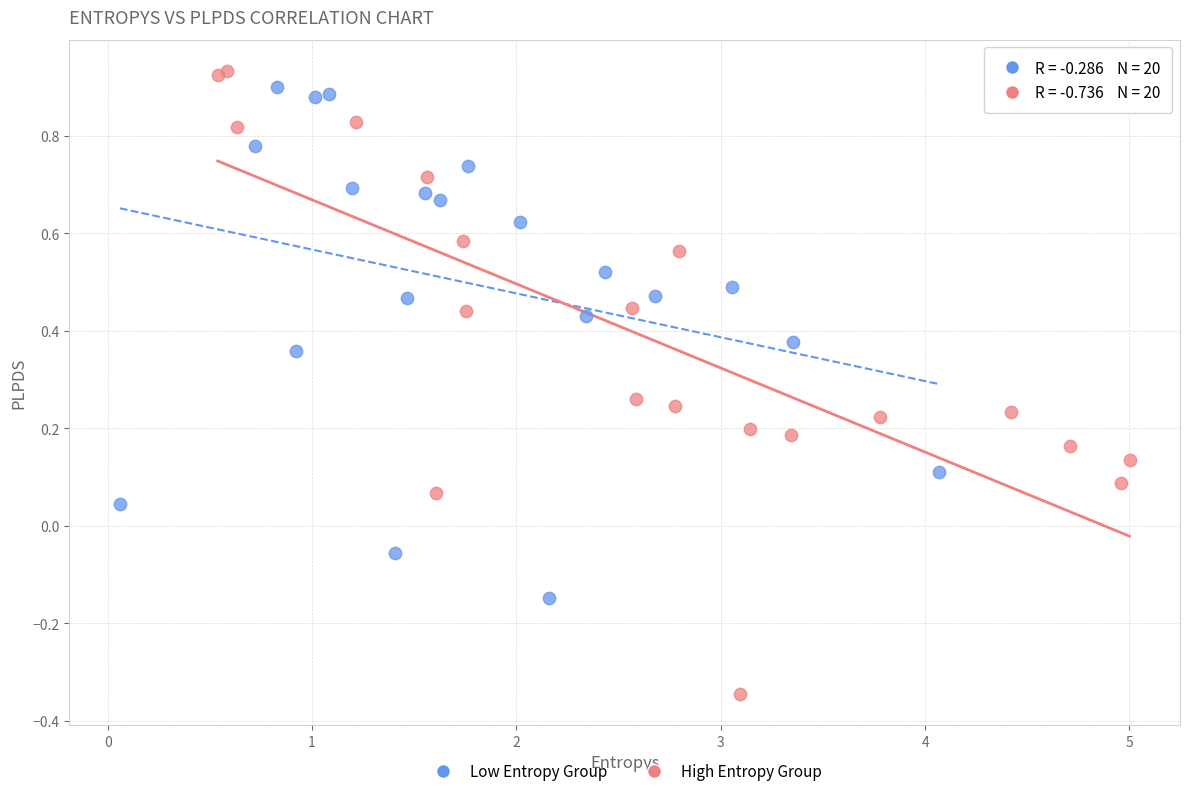

Which series reaches the maximum Y coordinate?

High Entropy Group